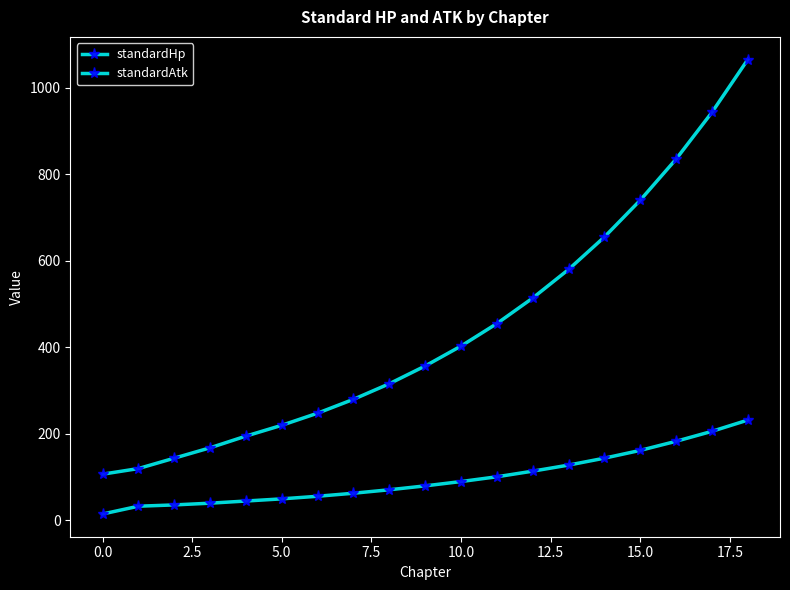

How many lines are shown in the chart?

2